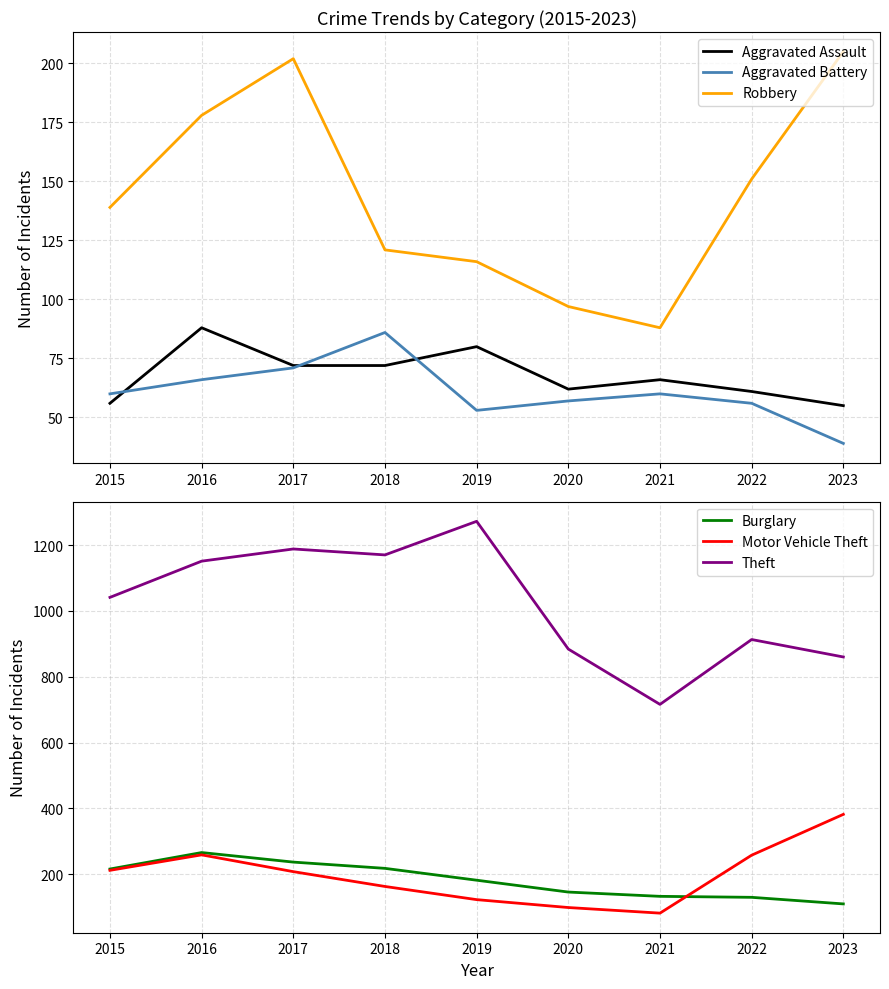

True or false: Burglary has more than 0 points higher than both neighbors.

True